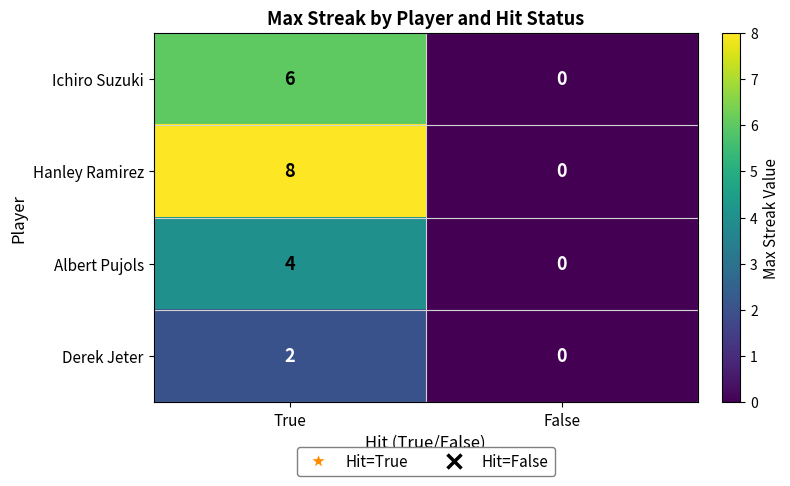

Which series has the largest range (max minus min)?

Hanley Ramirez